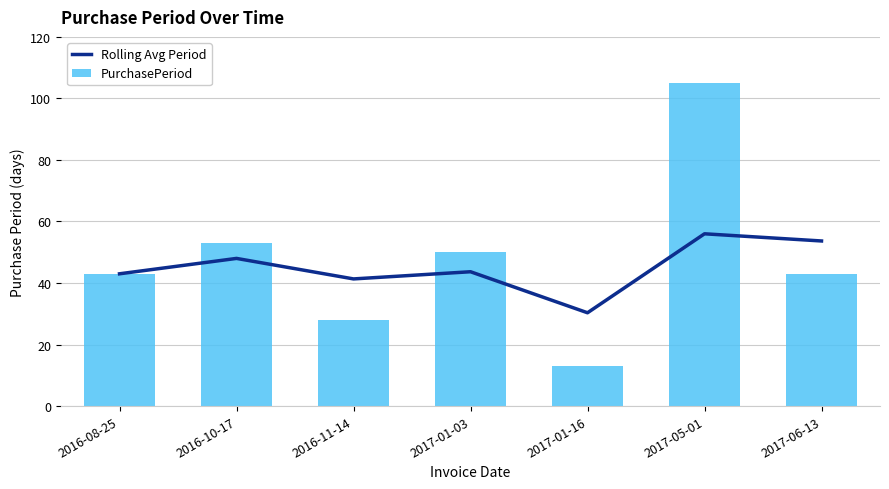

Which category has the lowest value across all series?

2017-01-16